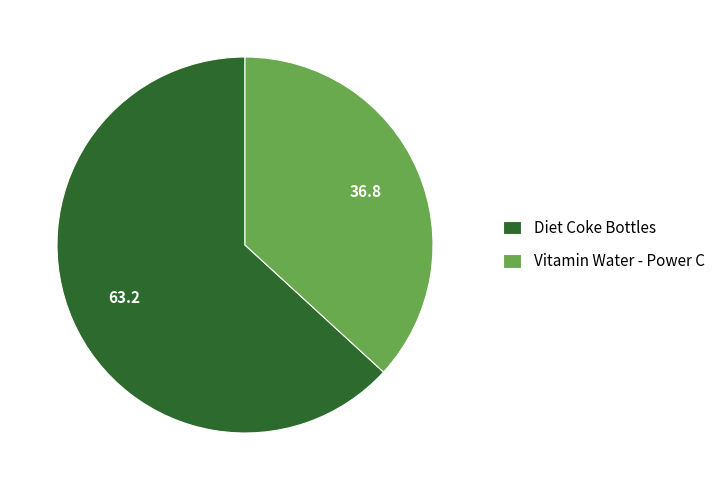

Which has a higher value, Vitamin Water - Power C or Diet Coke Bottles?

Diet Coke Bottles